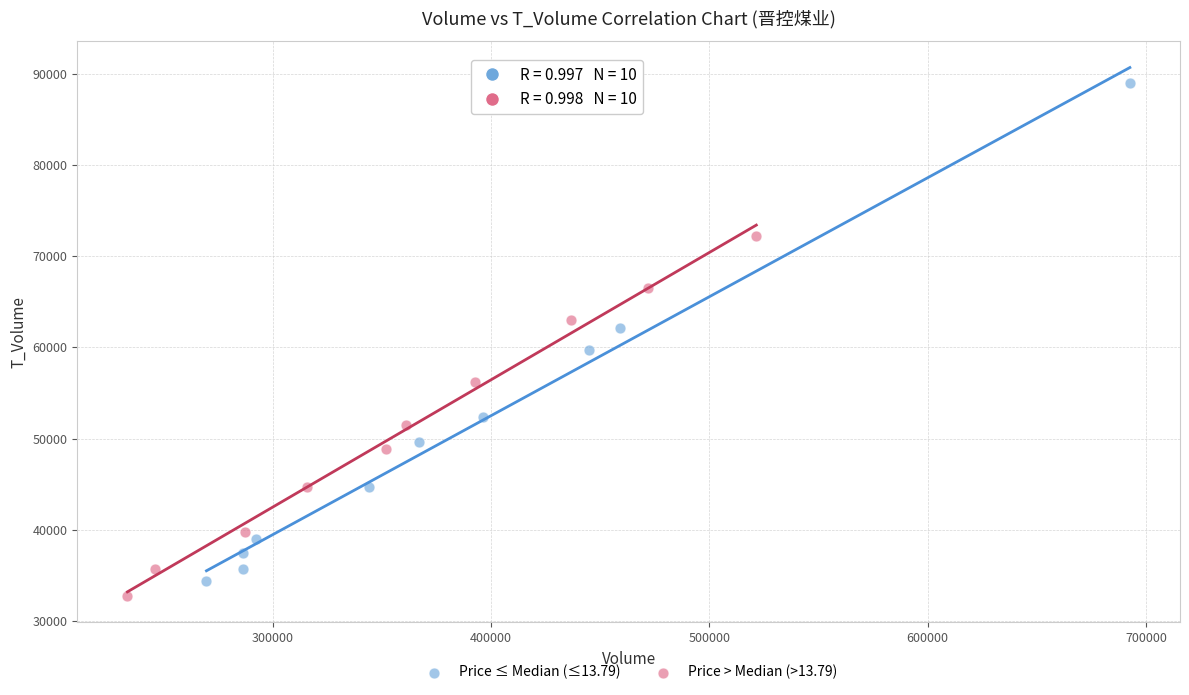

Which series contains the highest Y value?

Price ≤ Median (≤13.79)